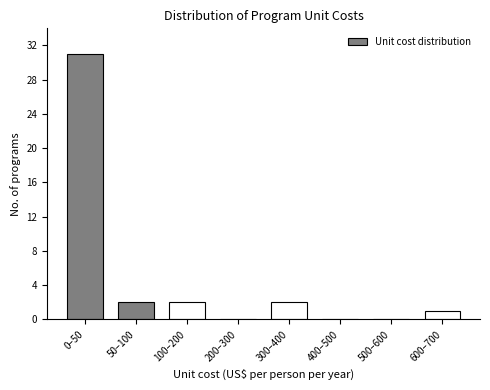

Reading left to right, what are all the values shown in this chart?

0–50=31	50–100=2	100–200=2	200–300=0	300–400=2	400–500=0	500–600=0	600–700=1